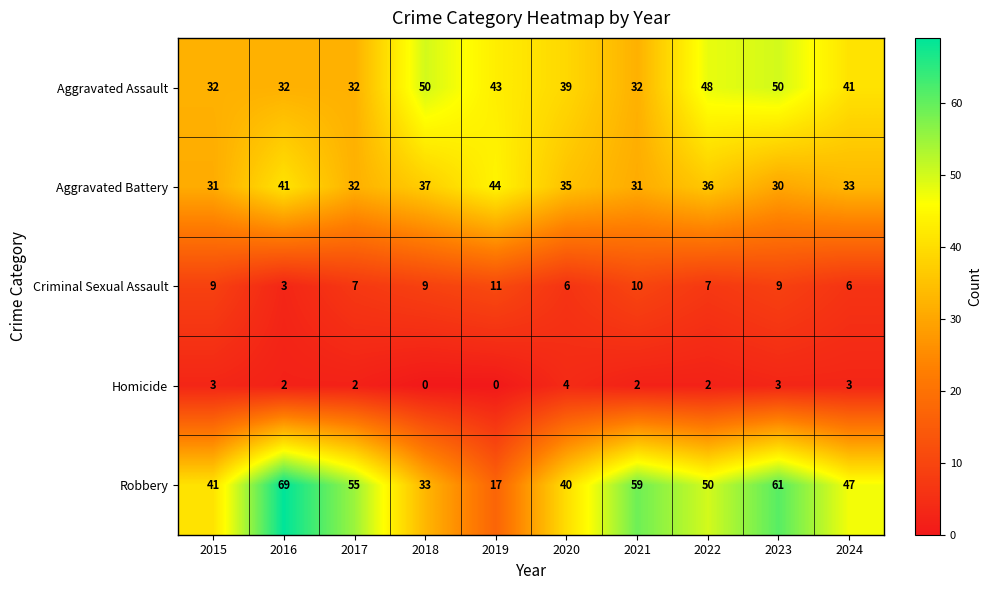

How many data points does each series have?

10